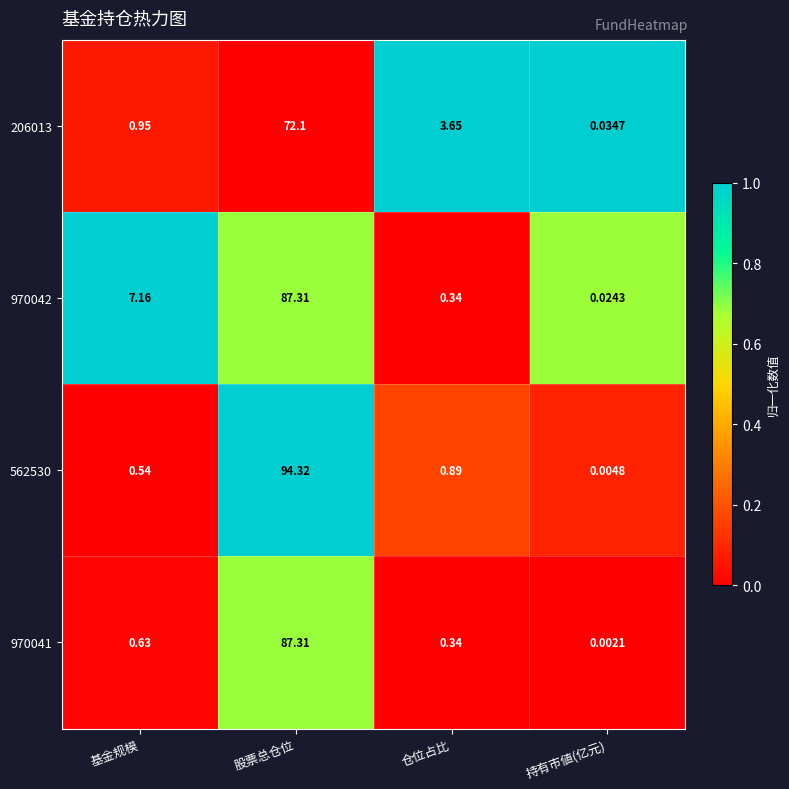

Rank the categories by 562530 value from highest to lowest.

股票总仓位, 仓位占比, 基金规模, 持有市値(亿元)